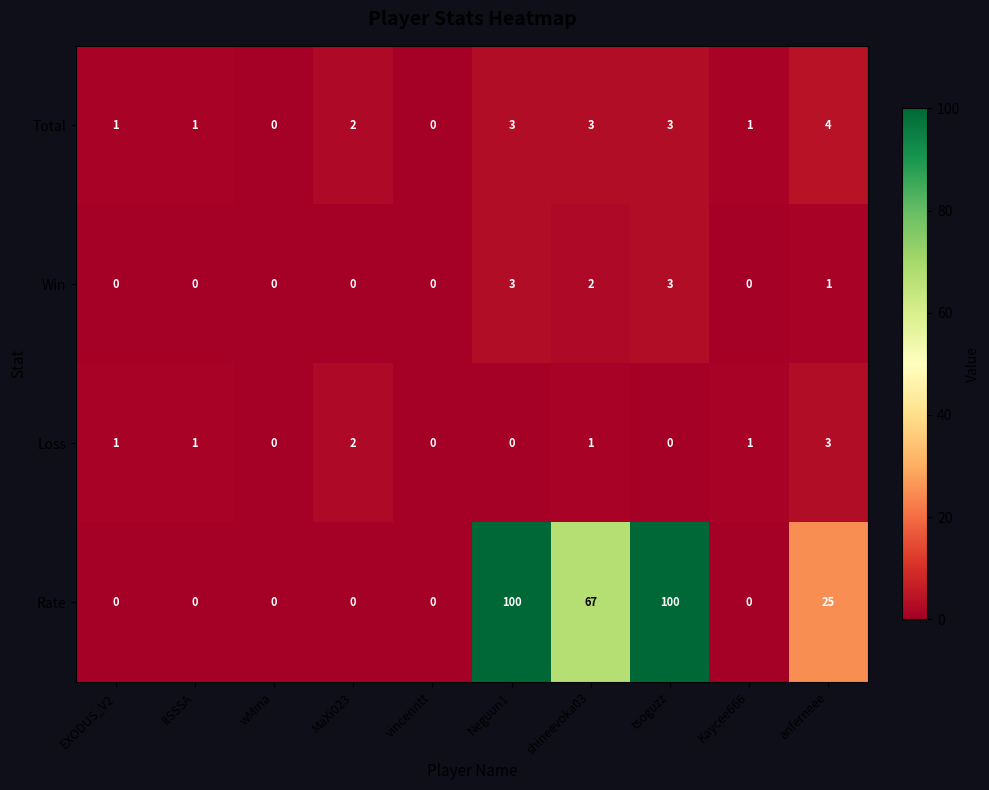

Which series has the widest spread of values?

Rate